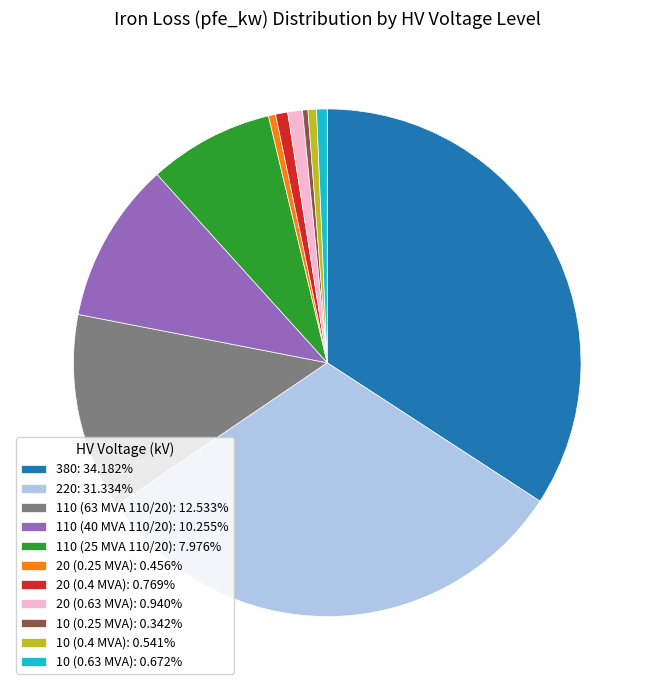

Does 10 (0.4 MVA) represent more than half of the total?

No